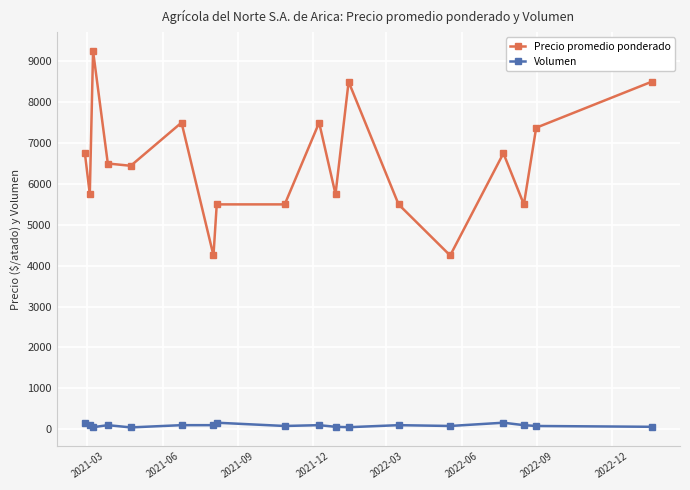

What is the minimum value for Precio promedio ponderado?

4250